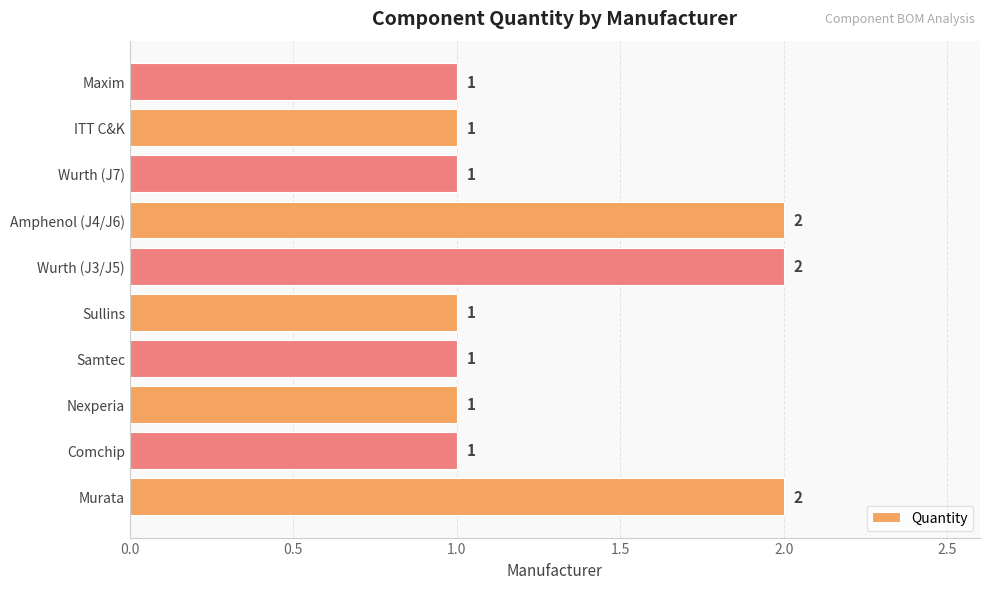

Which has a higher value, Murata or Sullins?

Murata